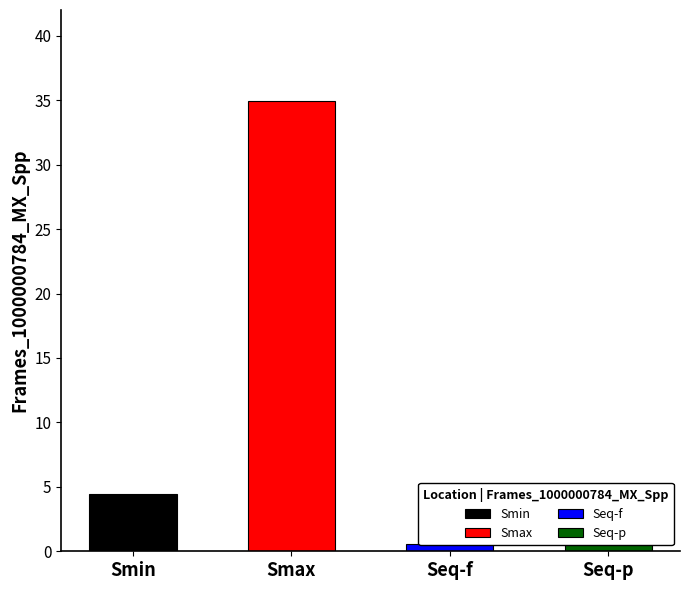

Where does the data first go above 4?

Smin